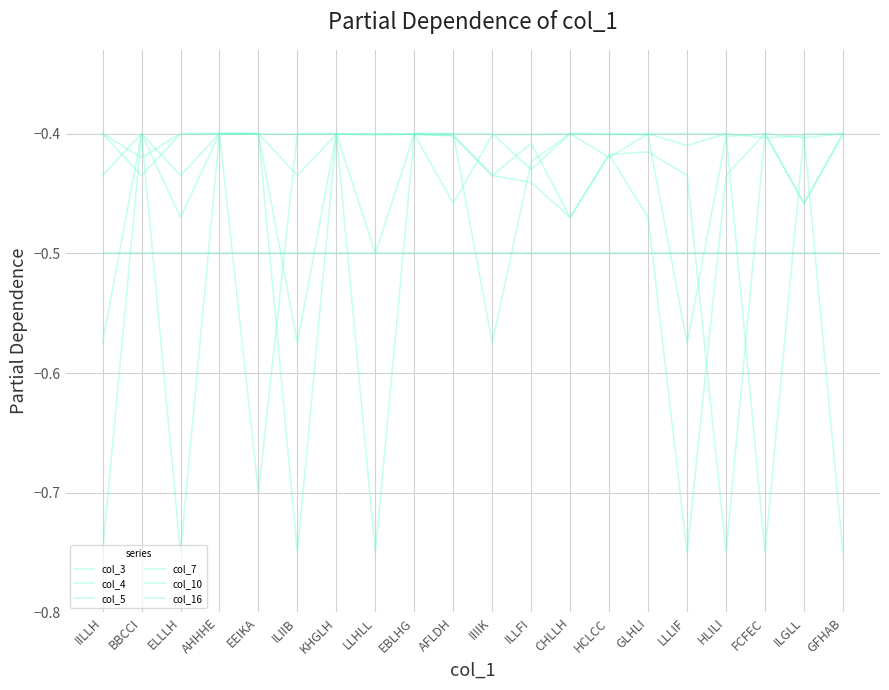

List the series in order of their peak value, lowest first.

col_3, col_4, col_5, col_7, col_10, col_16